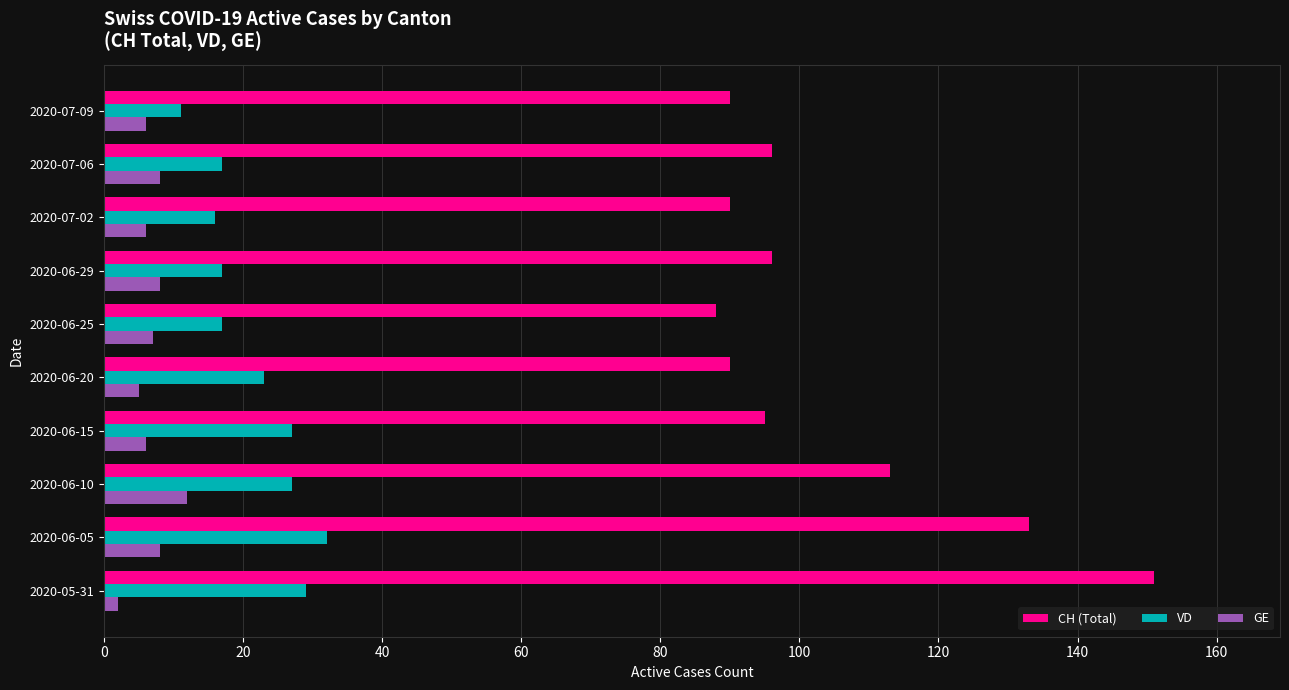

Count the number of data series in this chart.

3